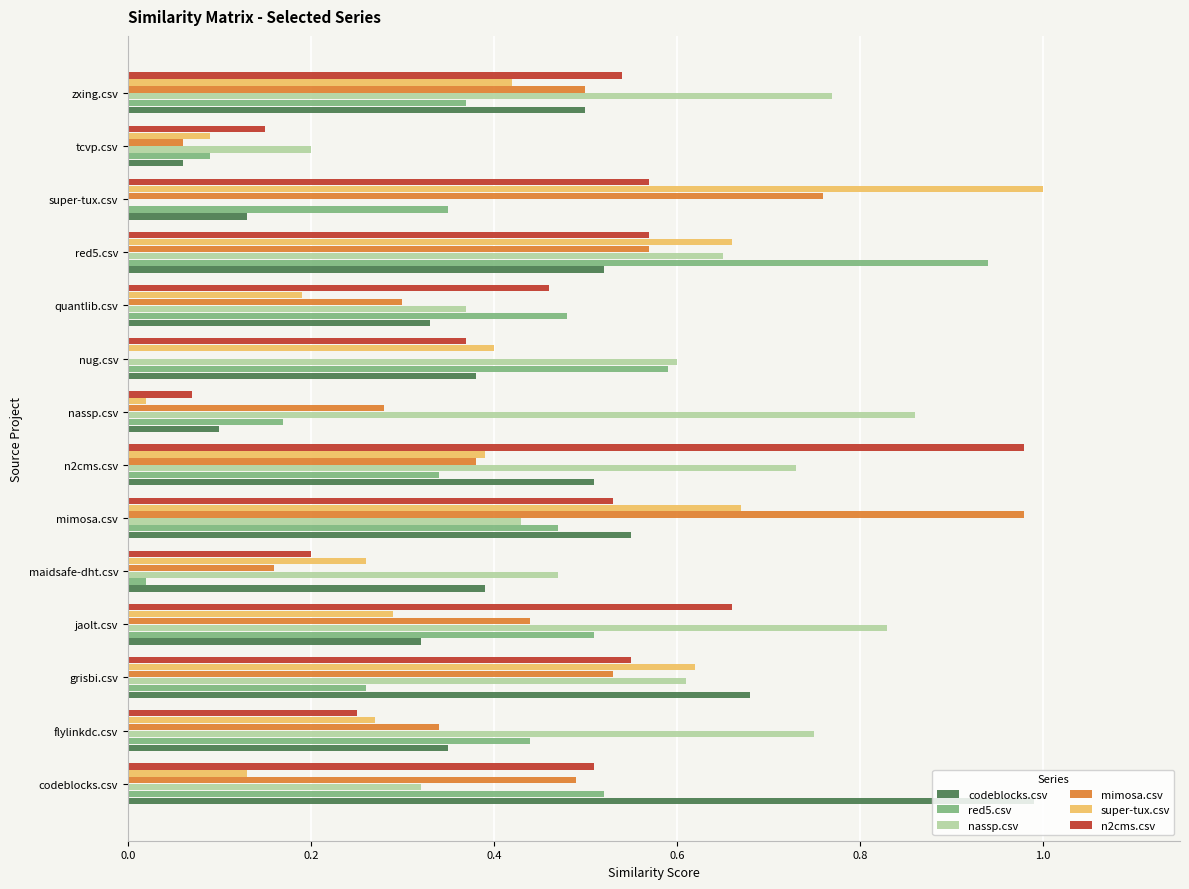

Which category has the highest value in the codeblocks.csv series?

codeblocks.csv